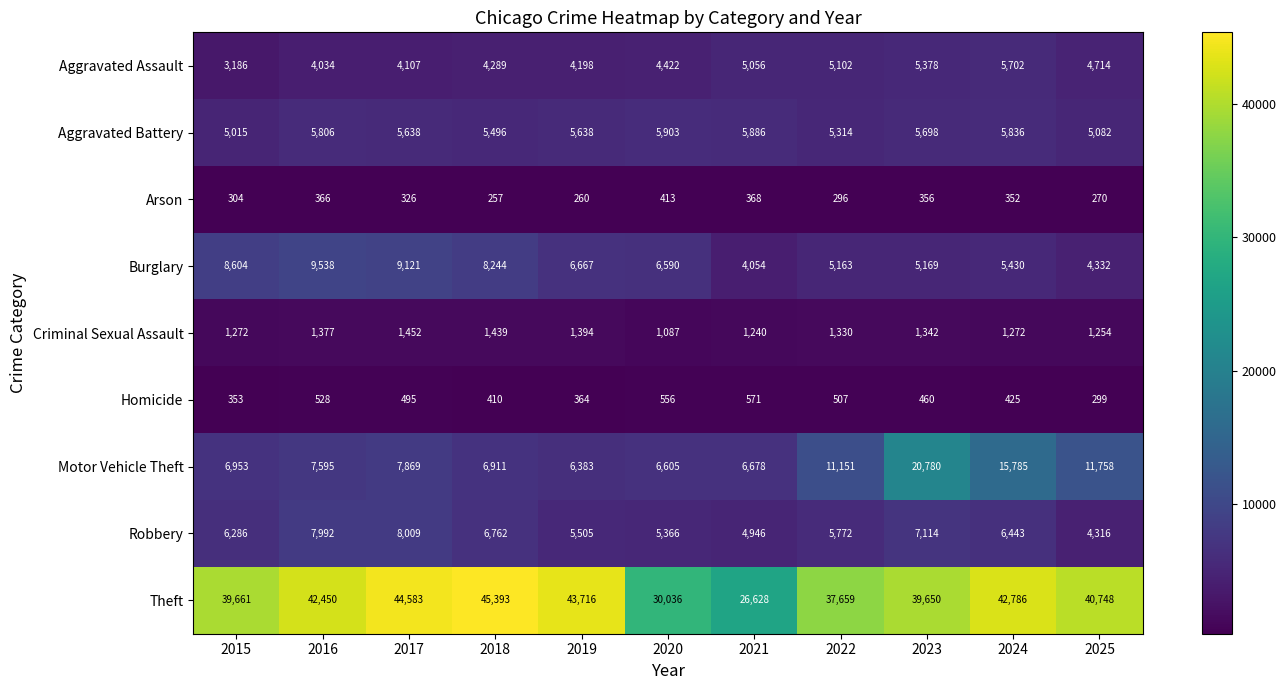

What is the total value across all series at 2022?

72294